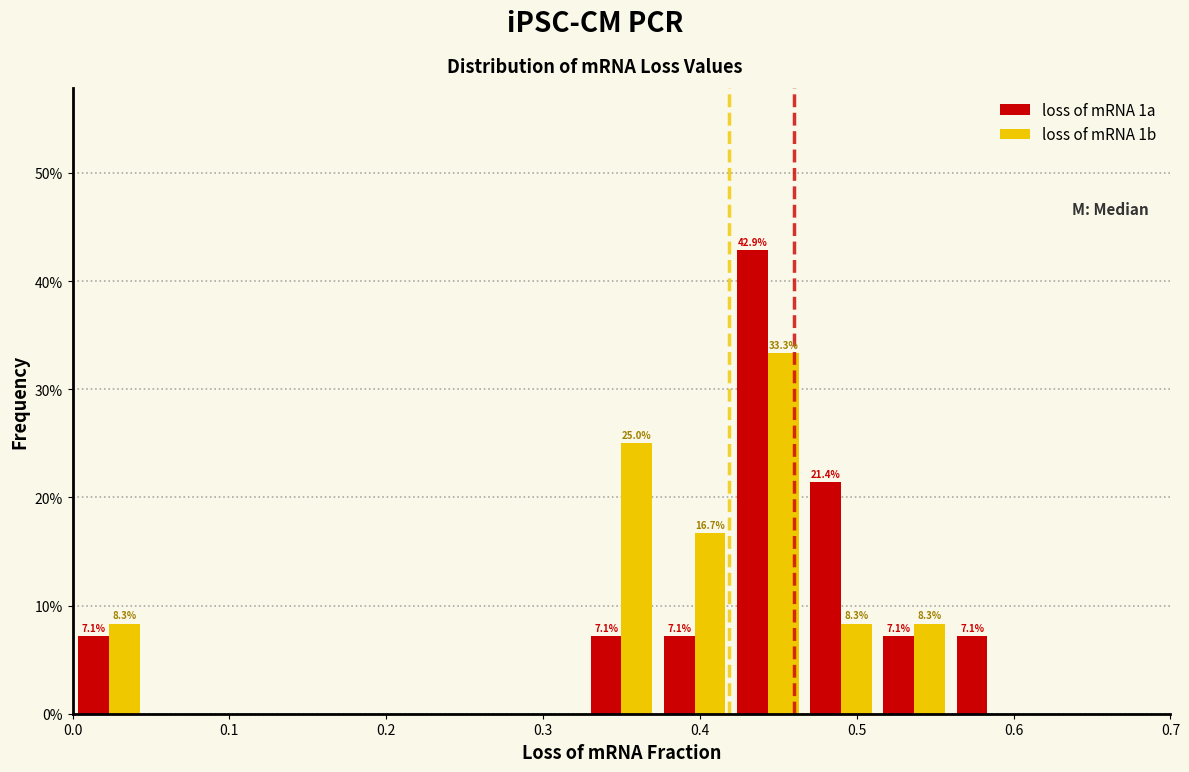

In the loss of mRNA 1b series, which range on the x-axis has the tallest bar?

0.42 to 0.47